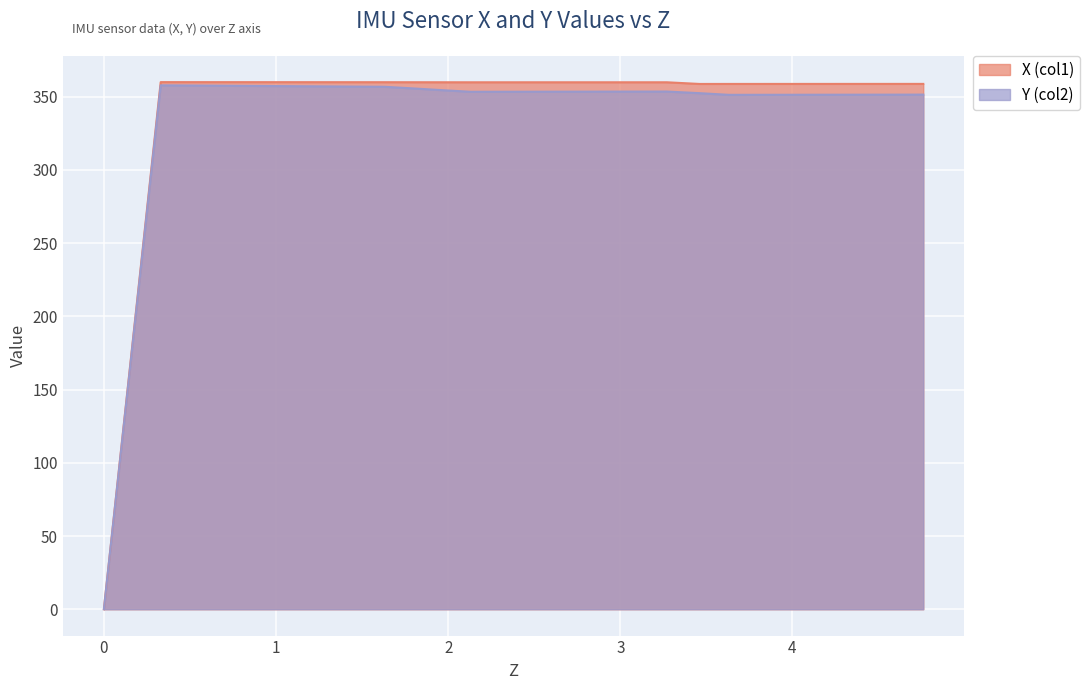

Rank the series at 4.76 from highest to lowest value.

X (col1), Y (col2)